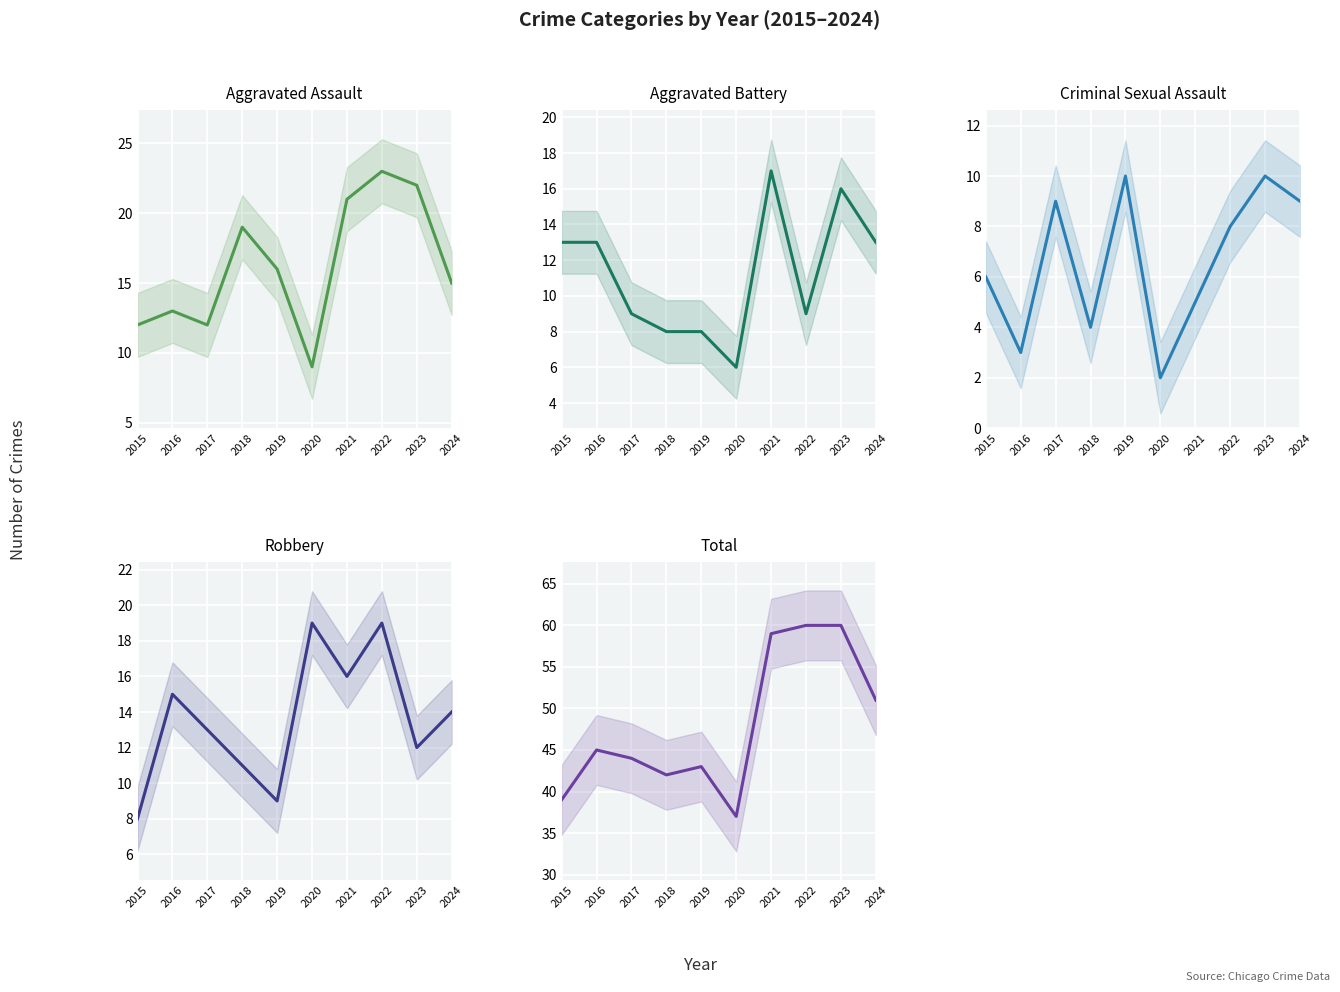

What is the minimum value for Criminal Sexual Assault?

2